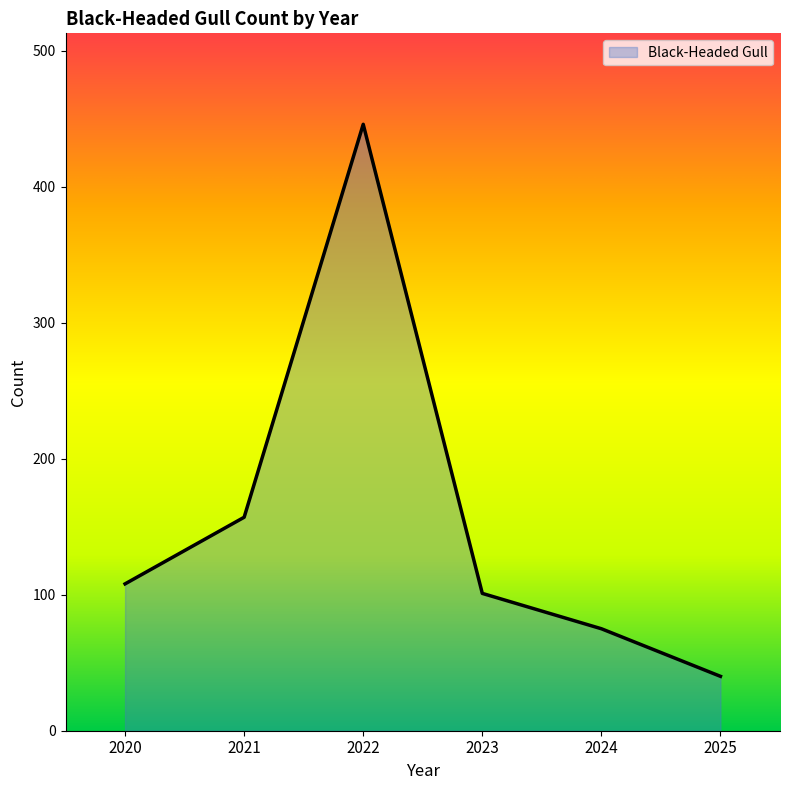

How many lines are shown in the chart?

1